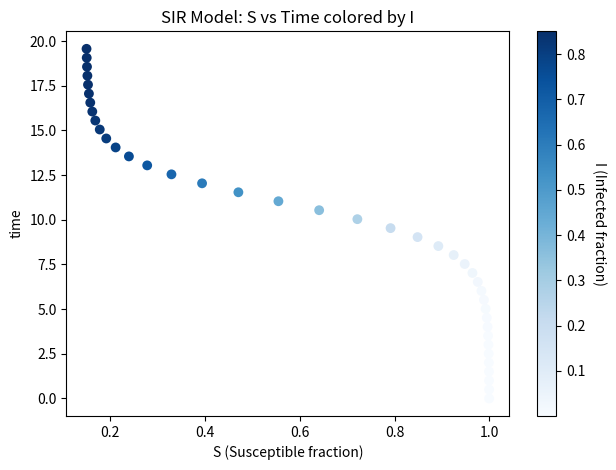

What is the range of Y values (max minus min)?

19.6